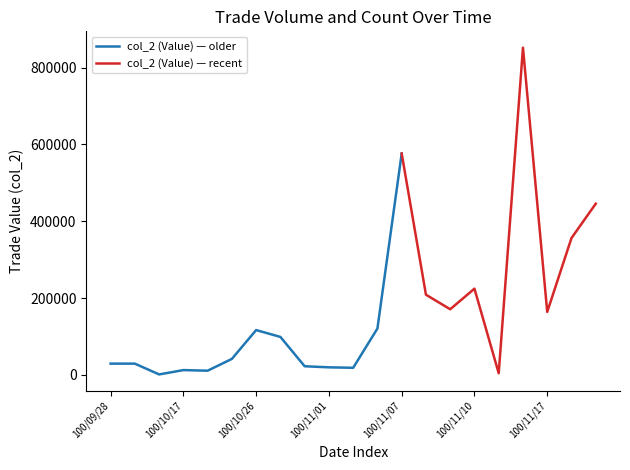

The value of col_2 (Value) — older at 100/11/01 is 19800. True or false?

True